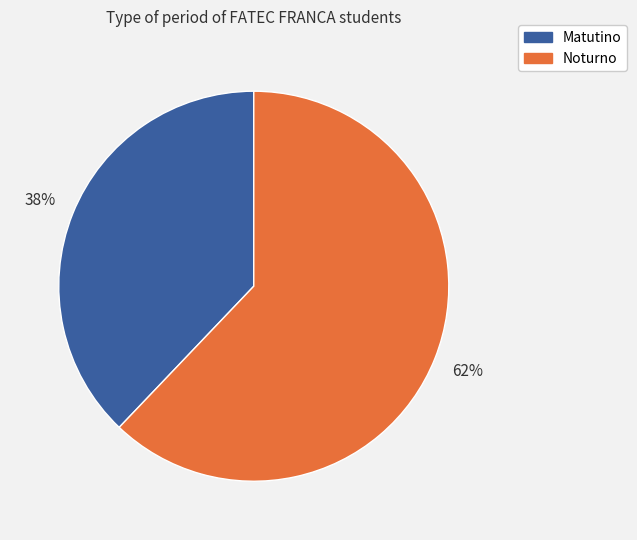

Which slice is the smallest?

Matutino